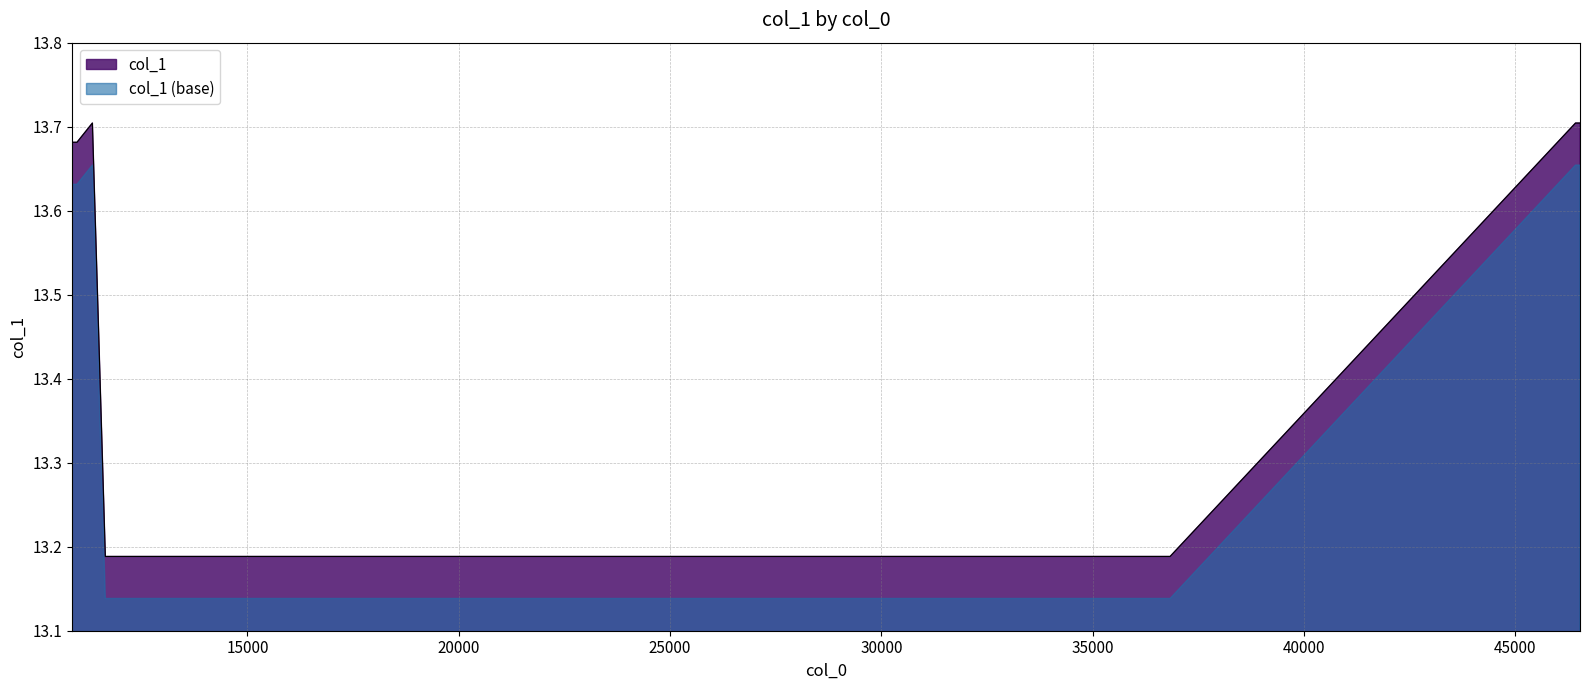

How many lines are shown in the chart?

2